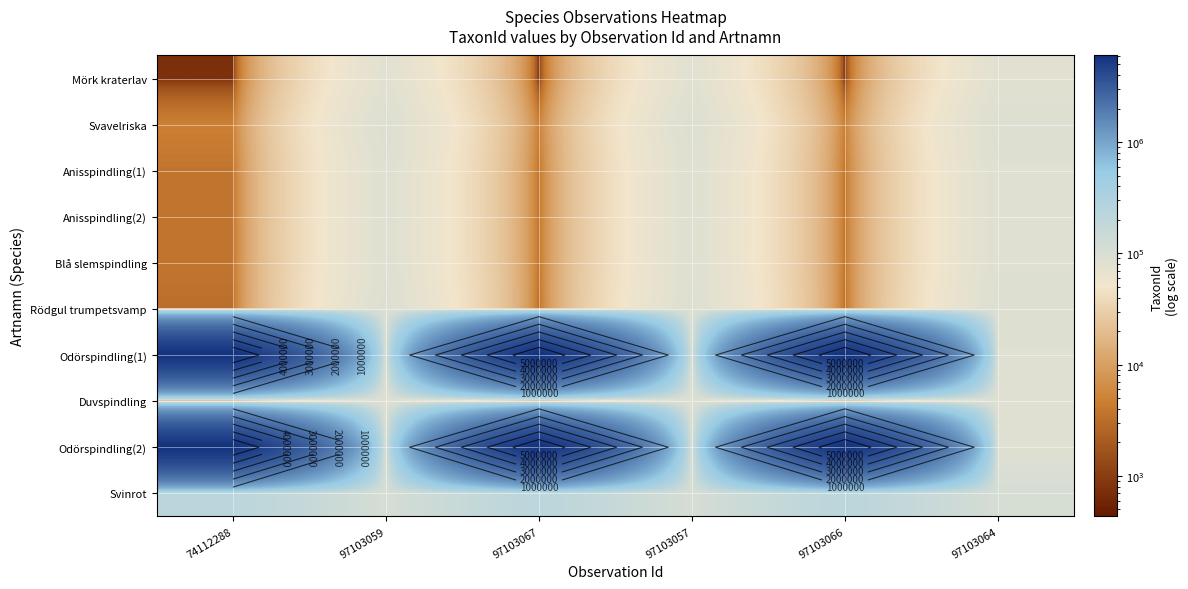

List the labels in order of Anisspindling(2) value, smallest first.

74112288, 97103067, 97103066, 97103059, 97103057, 97103064